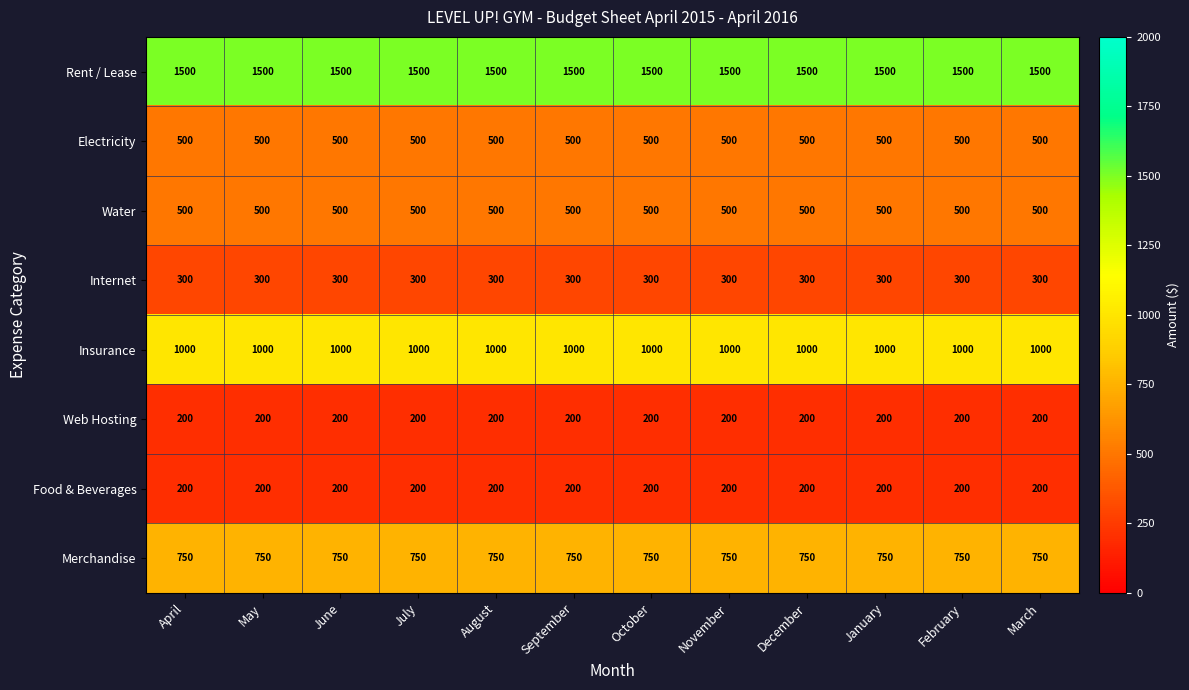

Is it true that Food & Beverages equals 62 at December?

False